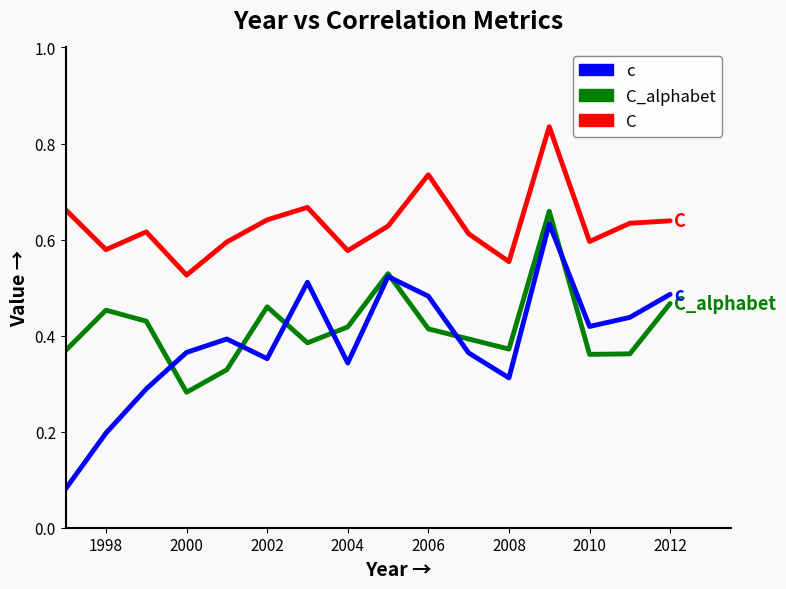

Which series has the widest spread of values?

c